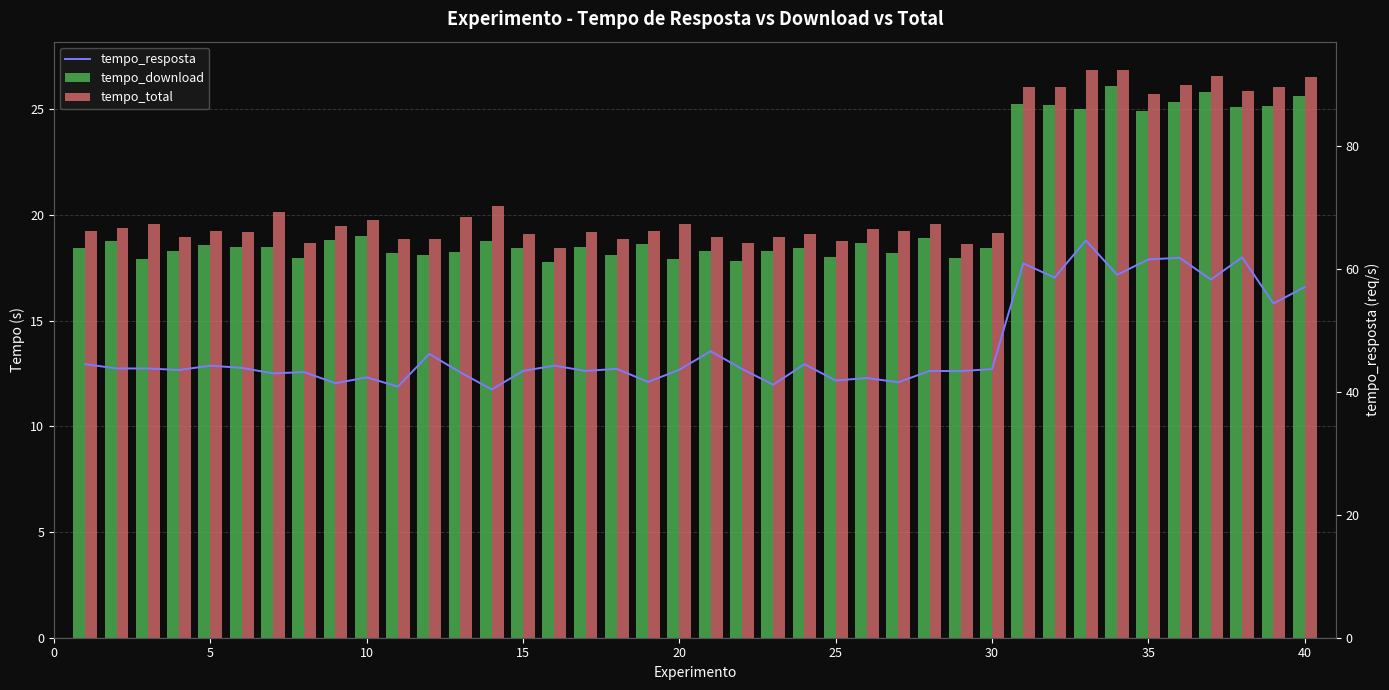

What is the lowest value of the req.por.seg / tempo_resposta series?

40.4